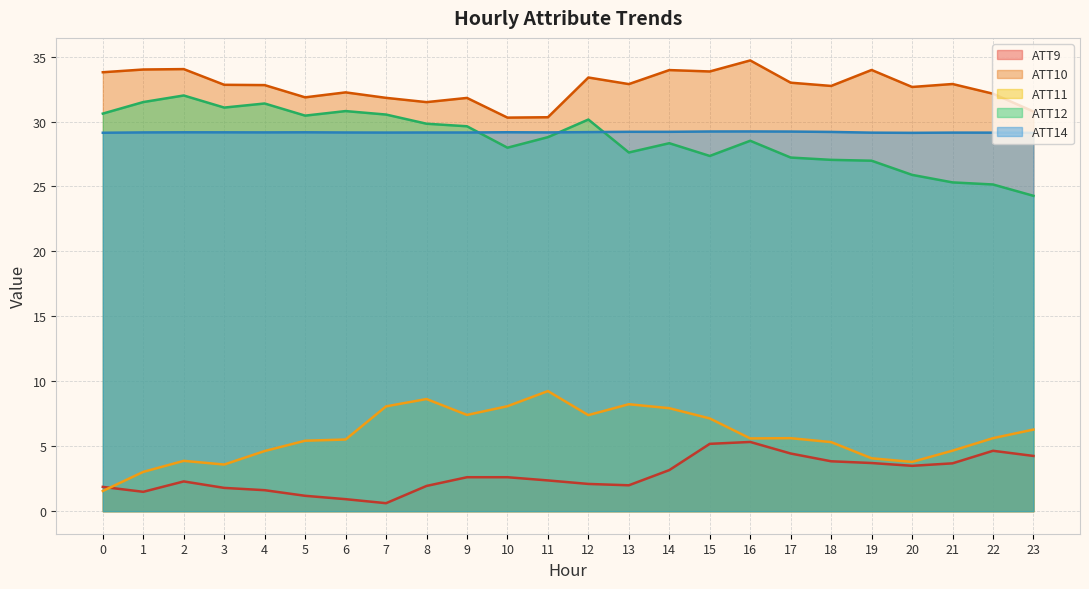

Which series ends up on top after the final intersection of ATT9 and ATT11?

ATT11